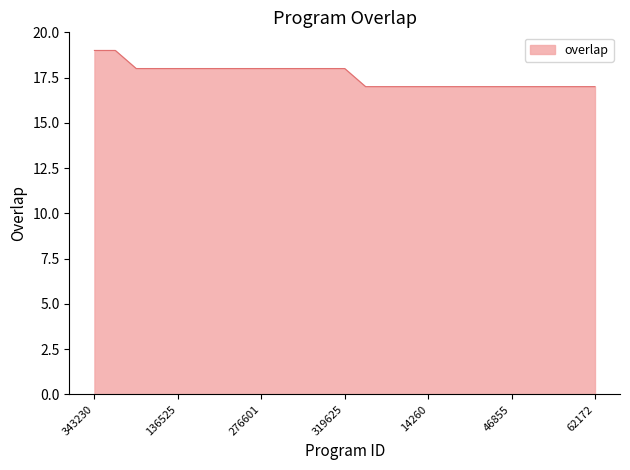

What is the minimum value shown in the chart?

17